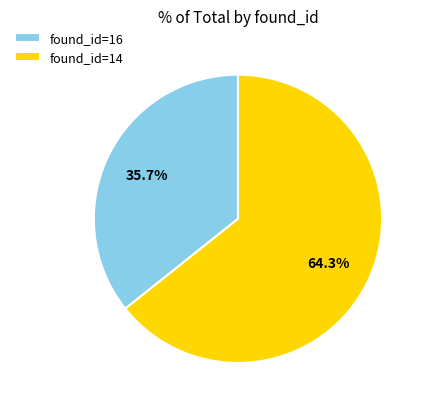

Between found_id=14 and found_id=16, which is larger?

found_id=14